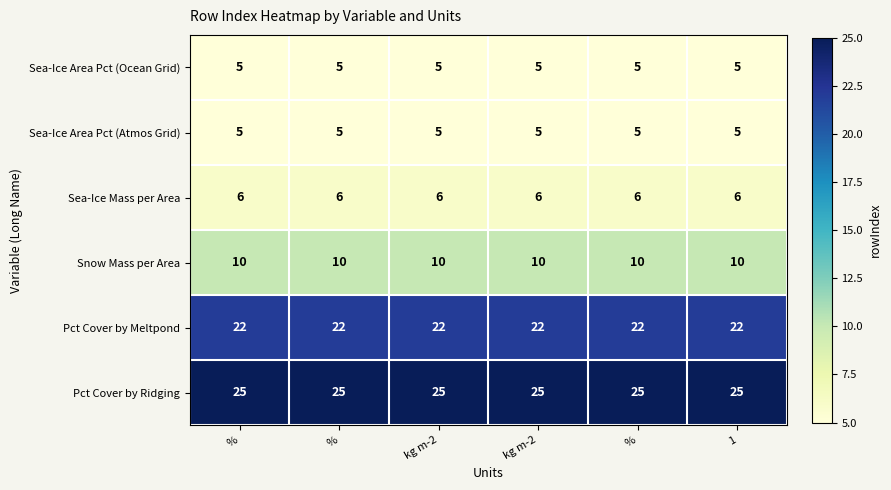

List the series in order of their peak value, highest first.

Pct Cover by Ridging, Pct Cover by Meltpond, Snow Mass per Area, Sea-Ice Mass per Area, Sea-Ice Area Pct (Ocean Grid), Sea-Ice Area Pct (Atmos Grid)